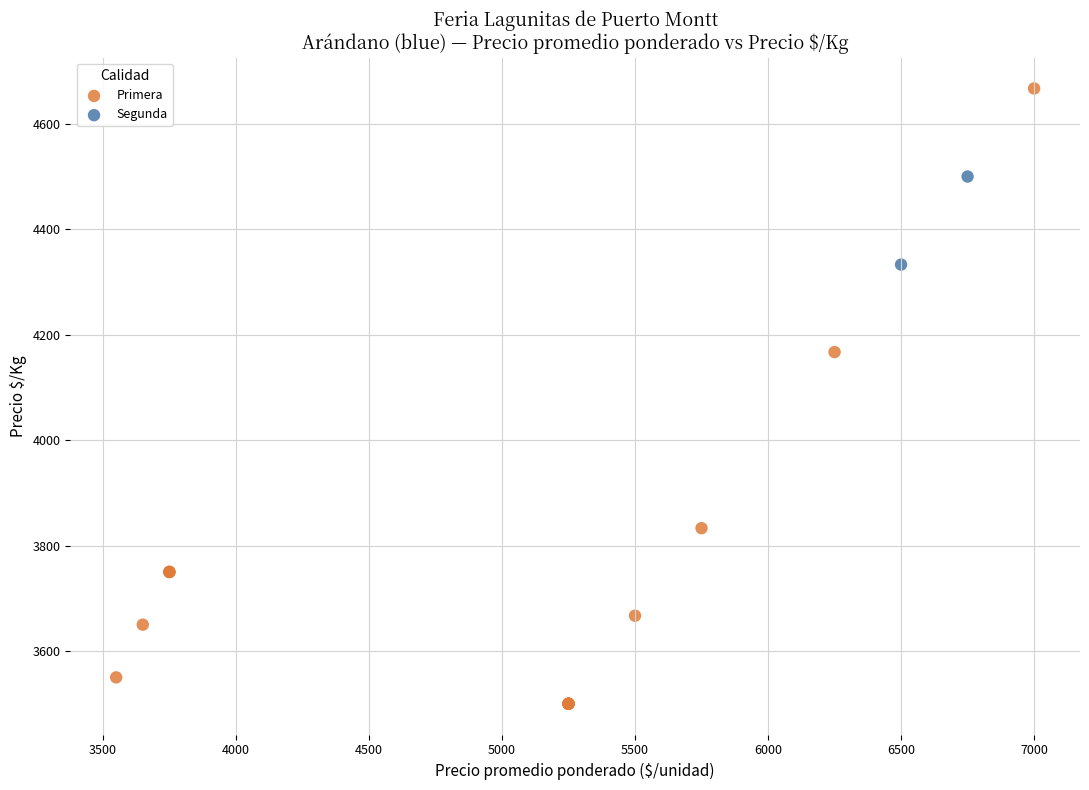

What are all the series names shown in the legend?

Primera, Segunda